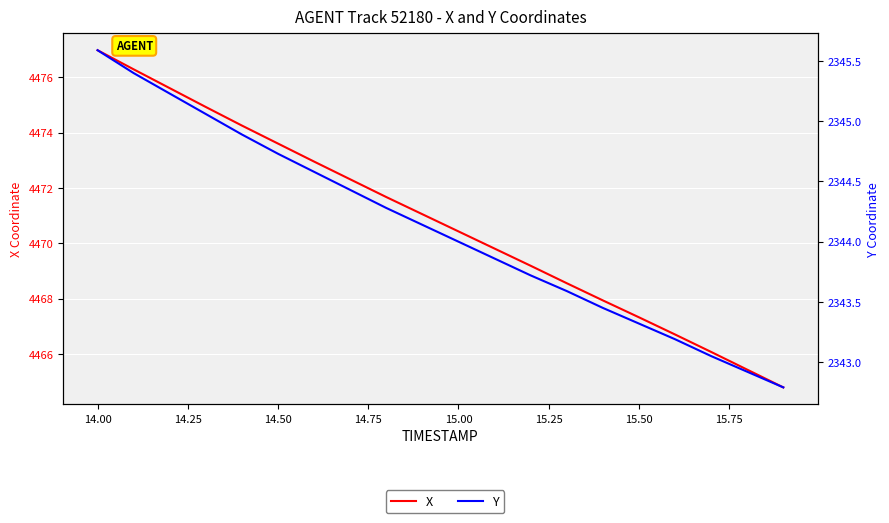

What is the value of the X point at the 19th from the left?

4465.4